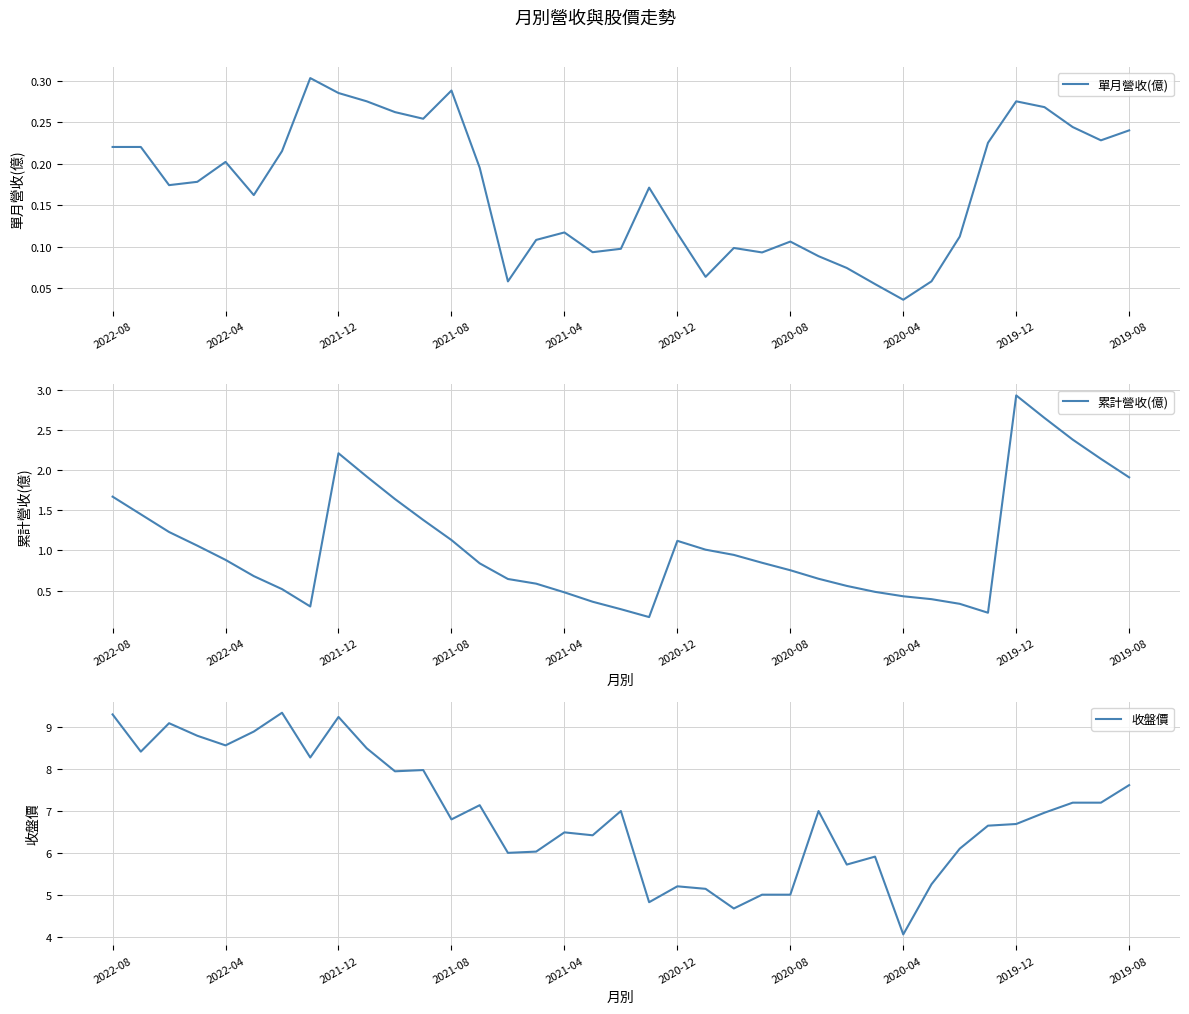

The value of 收盤價 at 2020-12 is 13.2. True or false?

False